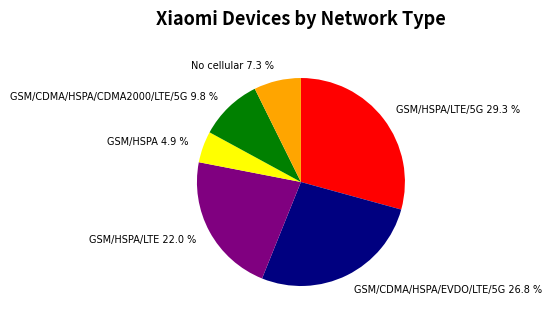

Which category has the smallest portion of the pie?

GSM/HSPA